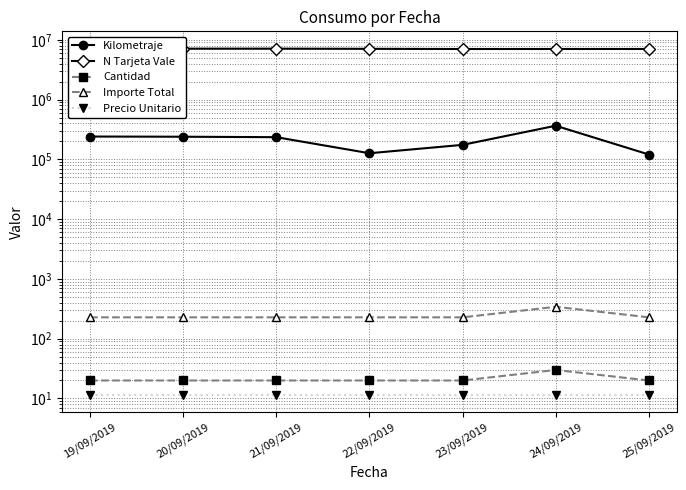

True or false: N Tarjeta Vale has more than 1 points higher than both neighbors.

False